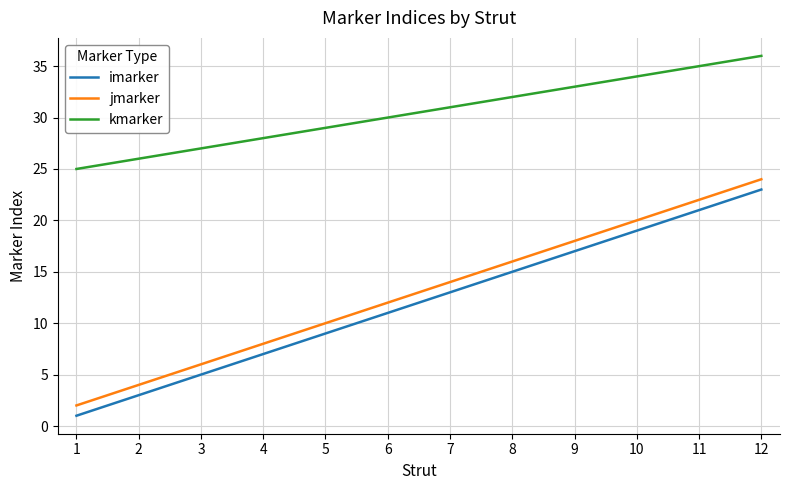

How many lines are shown in the chart?

3